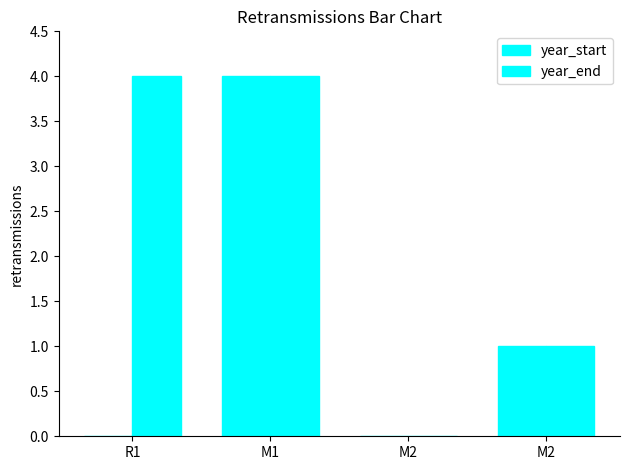

True or false: year_end has a value of -1 at M2.

False